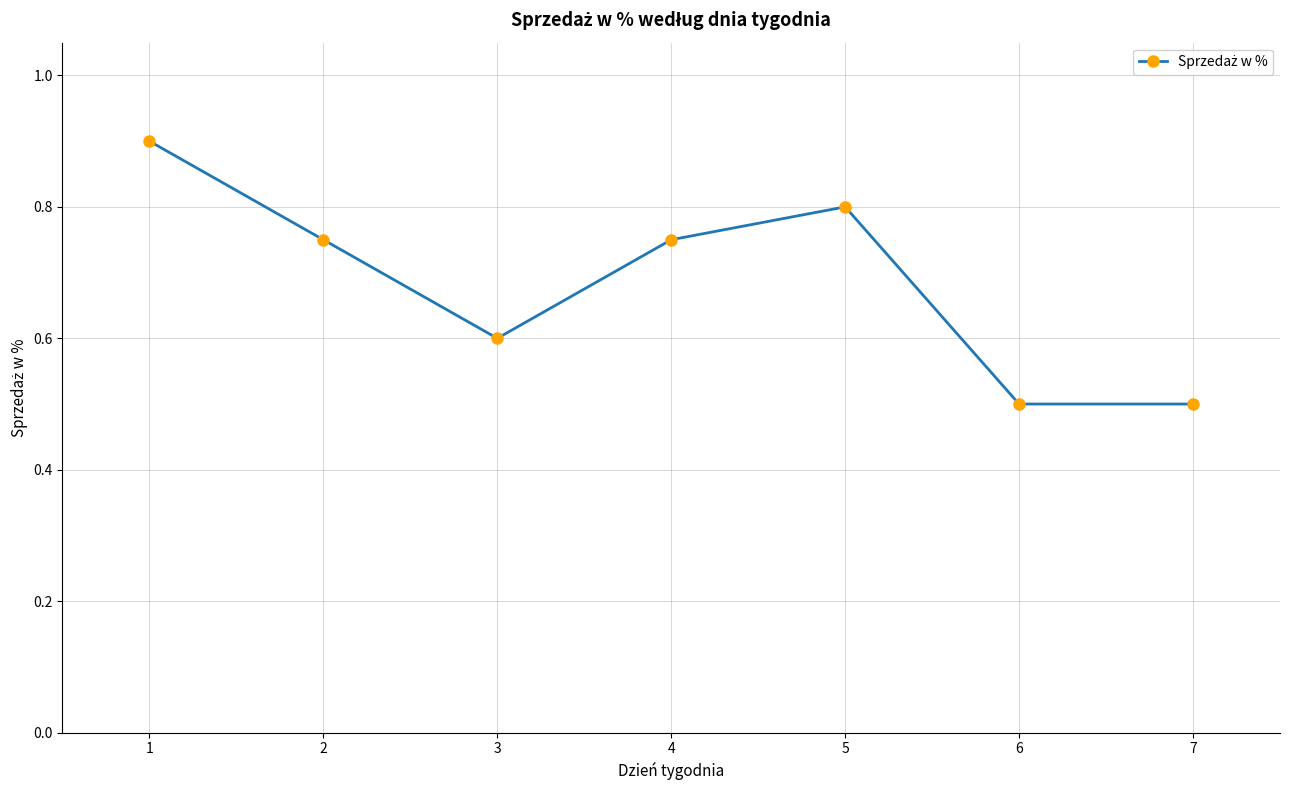

Where is the first local maximum?

5